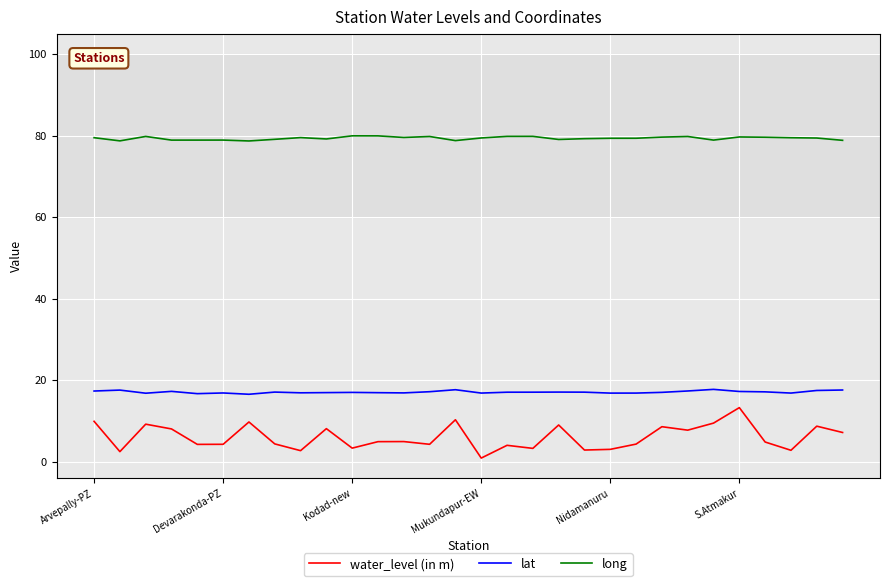

In water_level (in m), how many points are higher than both neighbors (excluding endpoints)?

10